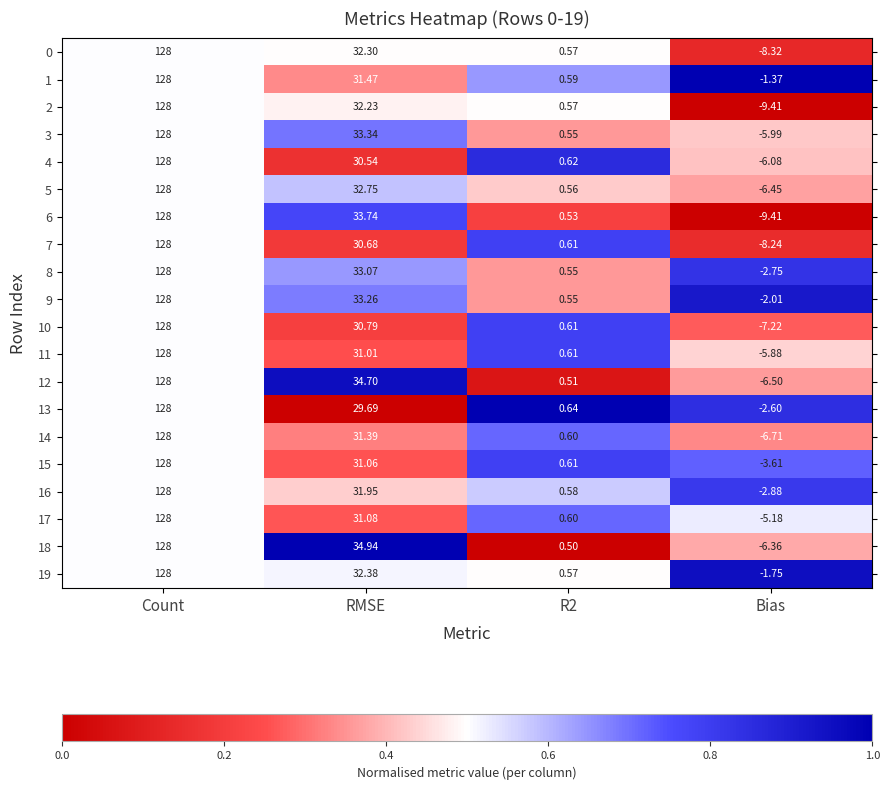

Which label corresponds to the smallest value in the chart?

Bias